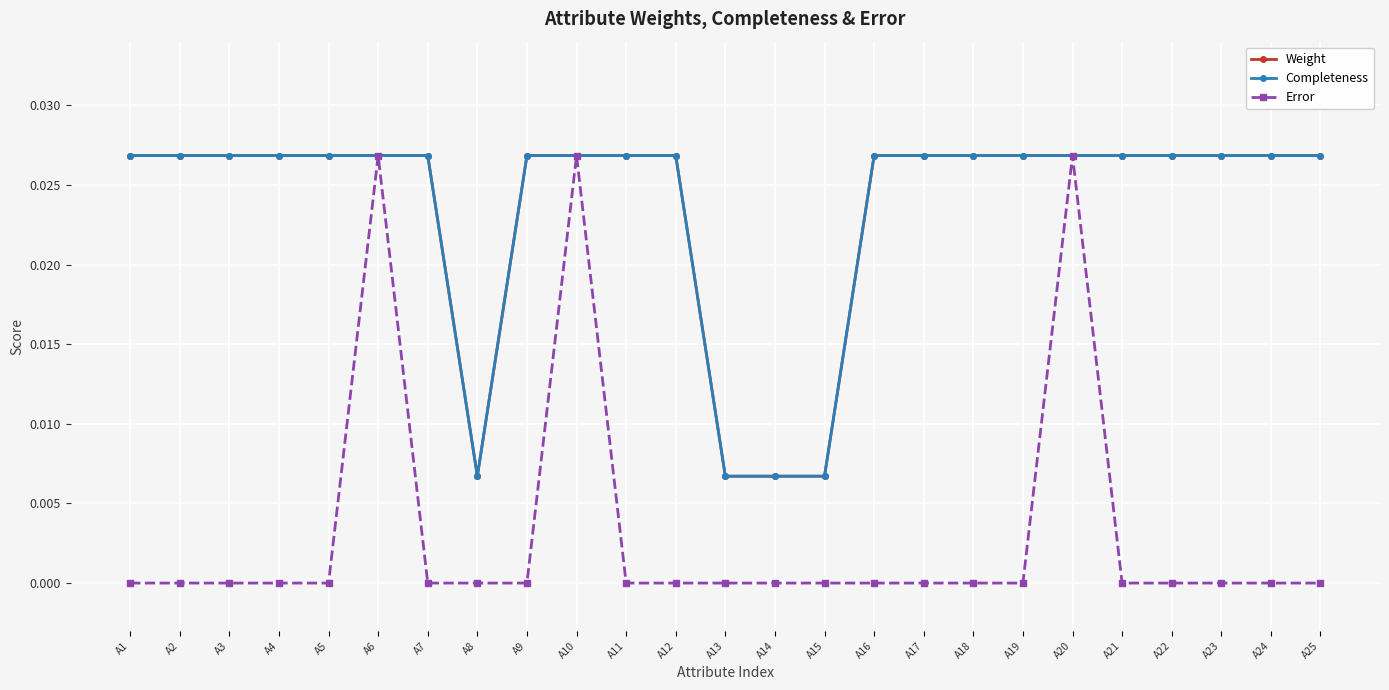

Does the chart have visible grid lines?

Yes